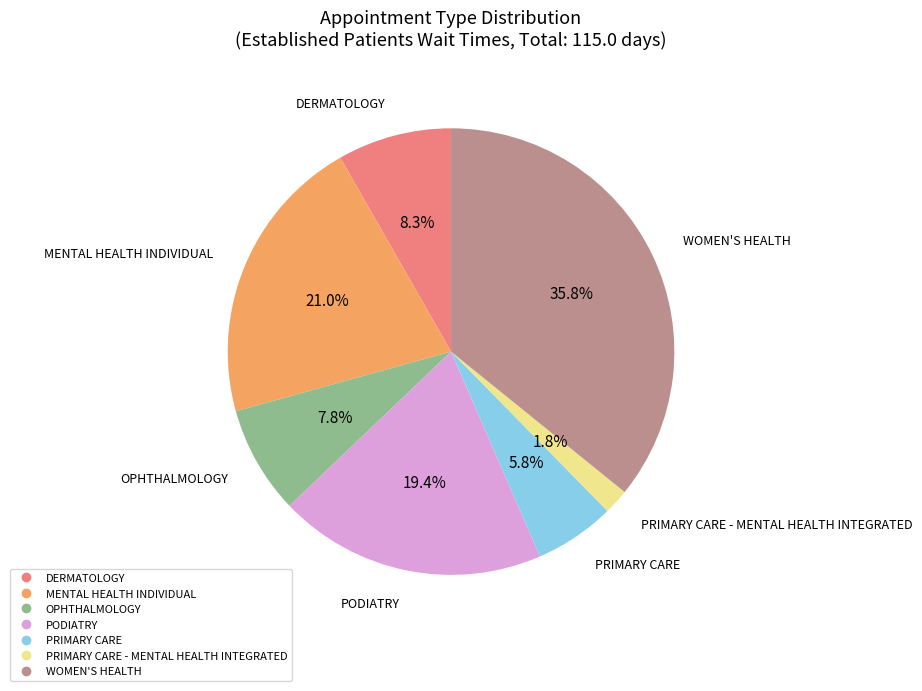

Does any single category account for the majority?

No